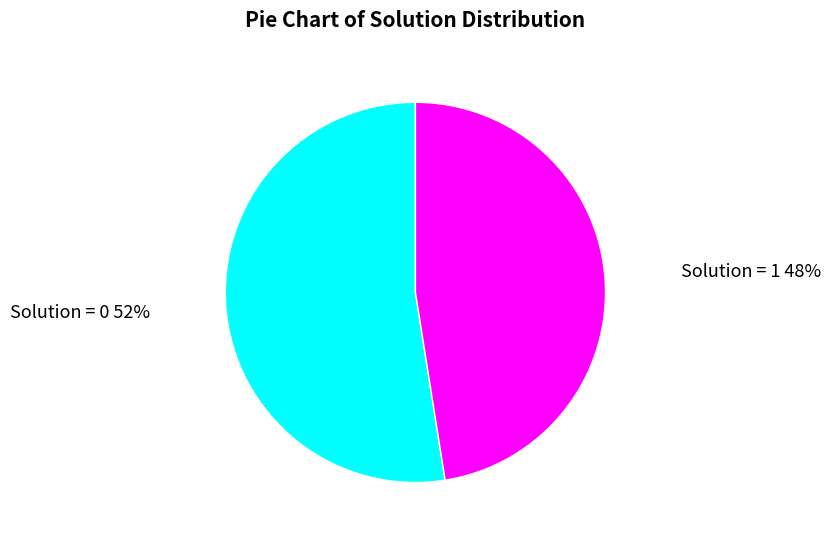

Which category has the biggest portion of the pie?

Solution = 0